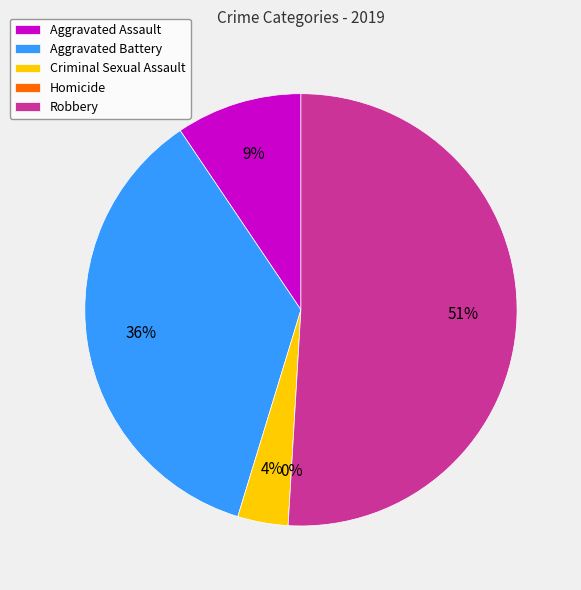

Rank the categories by value from lowest to highest.

Homicide, Criminal Sexual Assault, Aggravated Assault, Aggravated Battery, Robbery